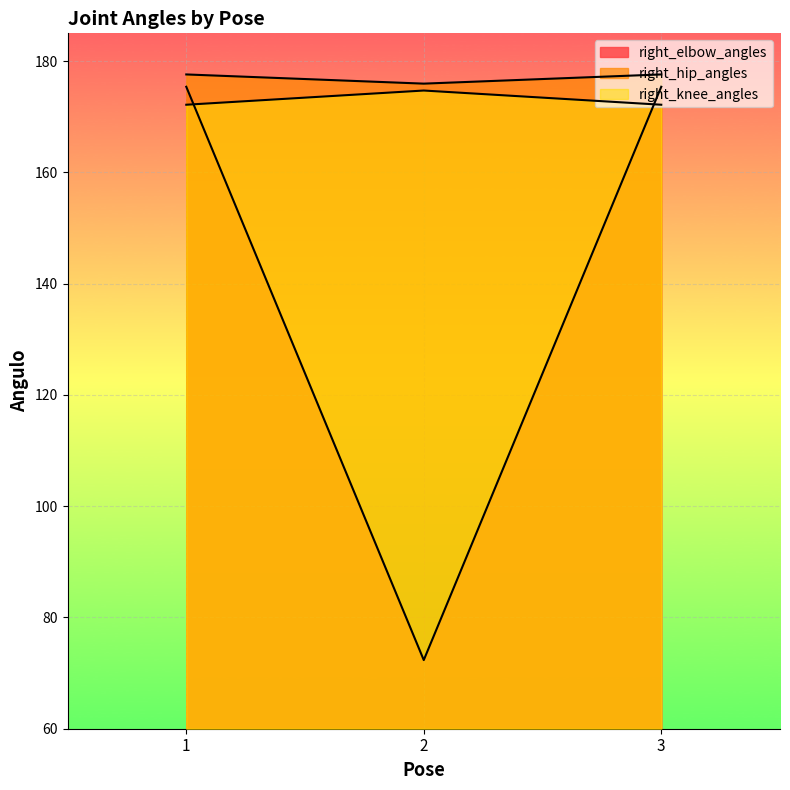

What is the maximum value shown in the chart?

177.6